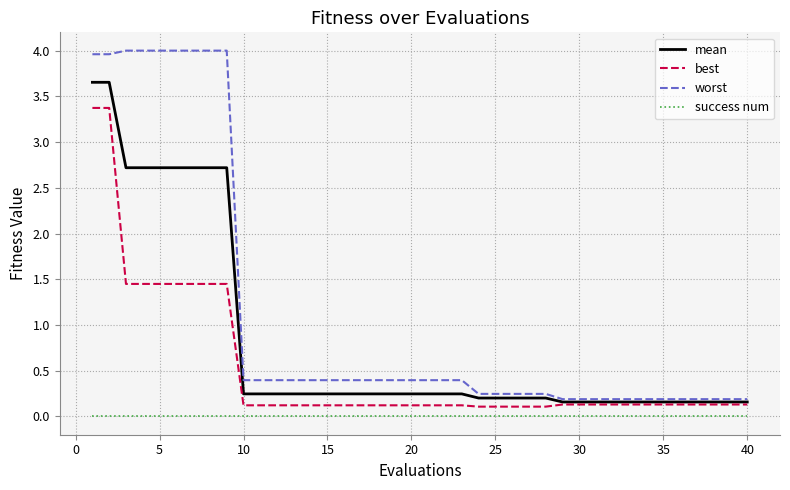

Which series has the widest spread of values?

worst